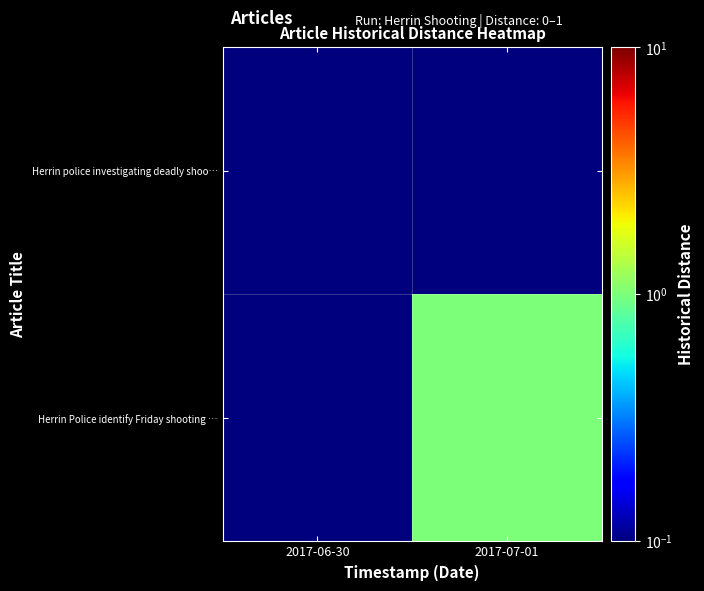

At how many categories does at least one series exceed 0?

2